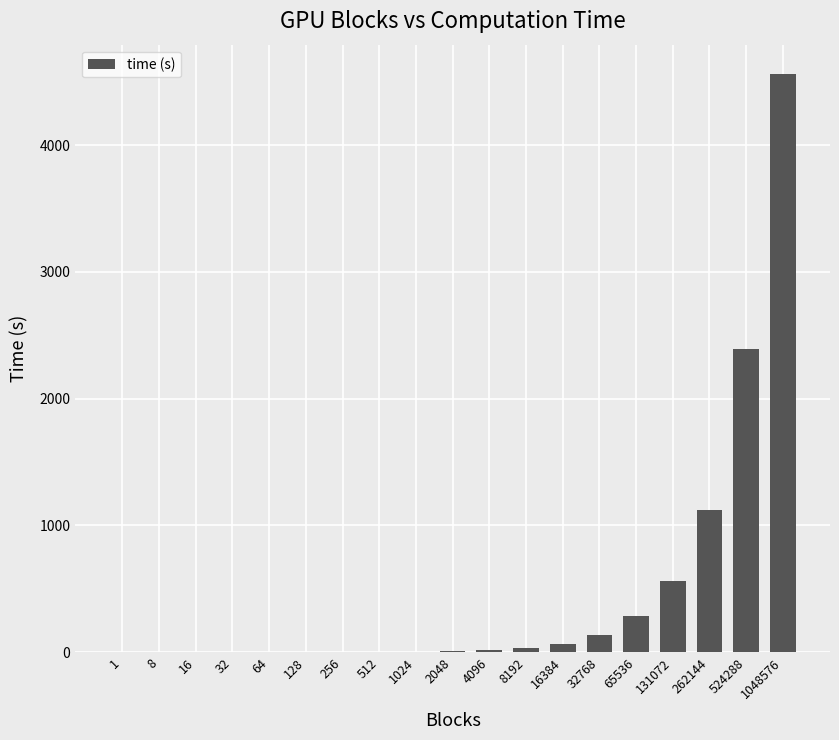

Is it true that the value at 131072 is 921.8?

False